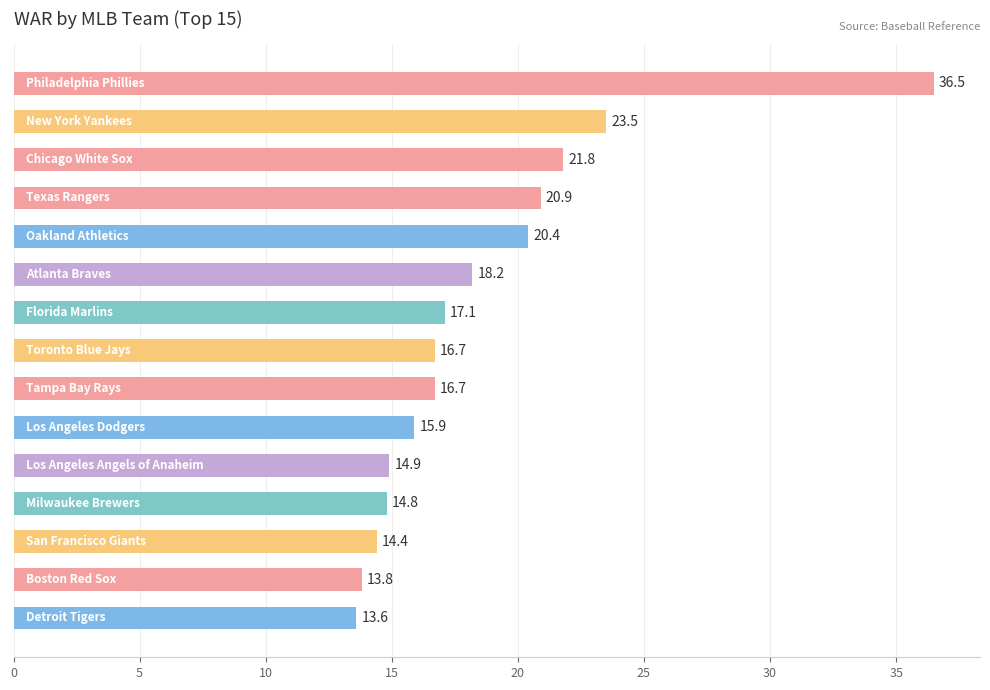

How many data points are above 16?

9